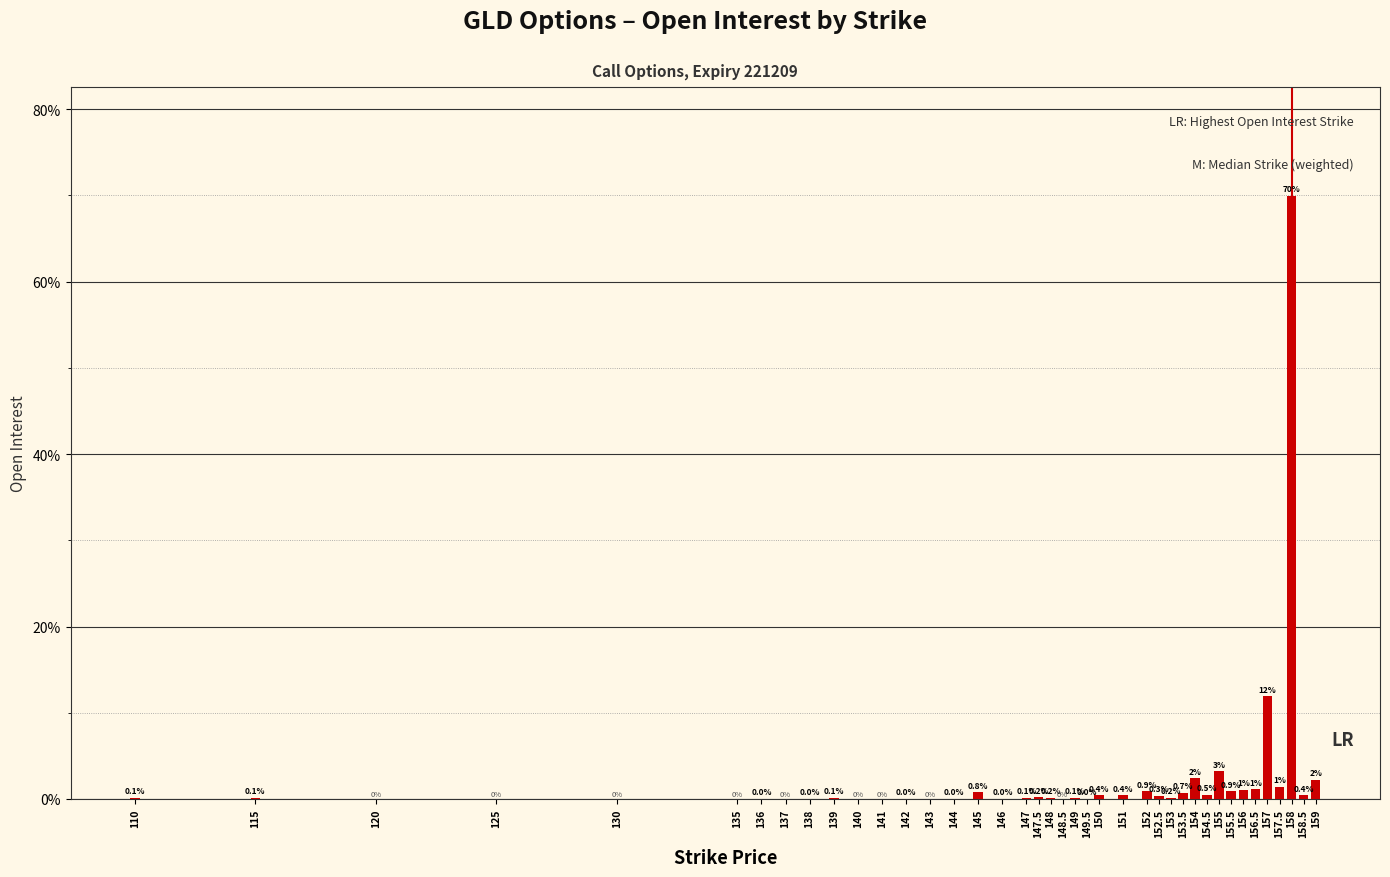

The chart shows a value of 0.0 at 141. True or false?

True